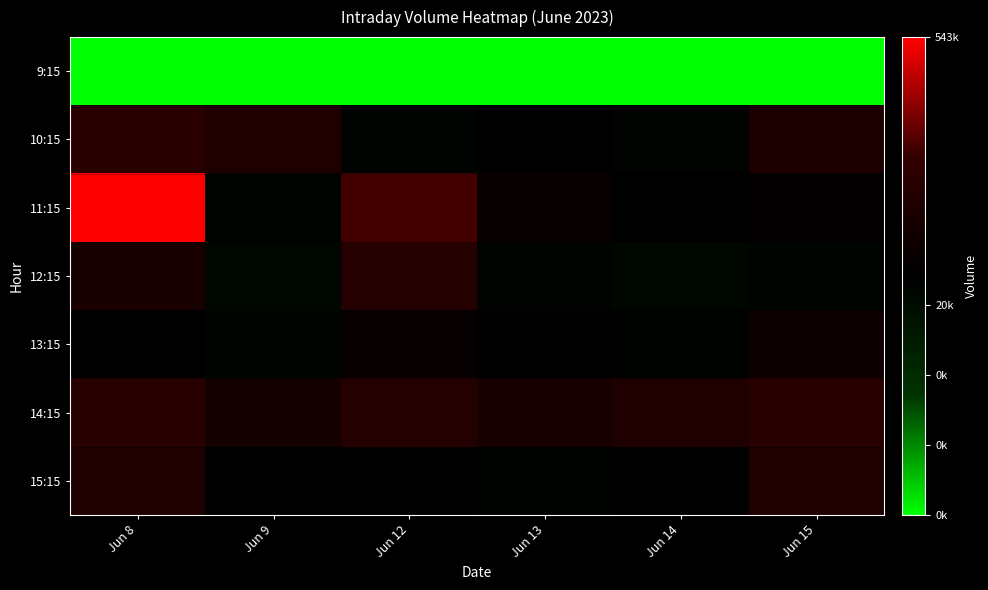

Reading right to left, transcribe all the data shown in this chart.

9:15: Jun 15=0.0	Jun 14=0.0	Jun 13=0.0	Jun 12=0.0	Jun 9=0.0	Jun 8=0.0
10:15: Jun 15=11.8	Jun 14=10.9	Jun 13=11.3	Jun 12=10.8	Jun 9=11.9	Jun 8=12.1
11:15: Jun 15=11.3	Jun 14=11.2	Jun 13=11.4	Jun 12=12.3	Jun 9=10.8	Jun 8=13.2
12:15: Jun 15=10.8	Jun 14=10.5	Jun 13=10.9	Jun 12=12.0	Jun 9=10.5	Jun 8=11.8
13:15: Jun 15=11.5	Jun 14=11.0	Jun 13=11.2	Jun 12=11.4	Jun 9=10.7	Jun 8=11.3
14:15: Jun 15=12.0	Jun 14=11.9	Jun 13=11.8	Jun 12=12.0	Jun 9=11.7	Jun 8=12.0
15:15: Jun 15=11.9	Jun 14=11.3	Jun 13=11.1	Jun 12=11.3	Jun 9=11.3	Jun 8=11.9